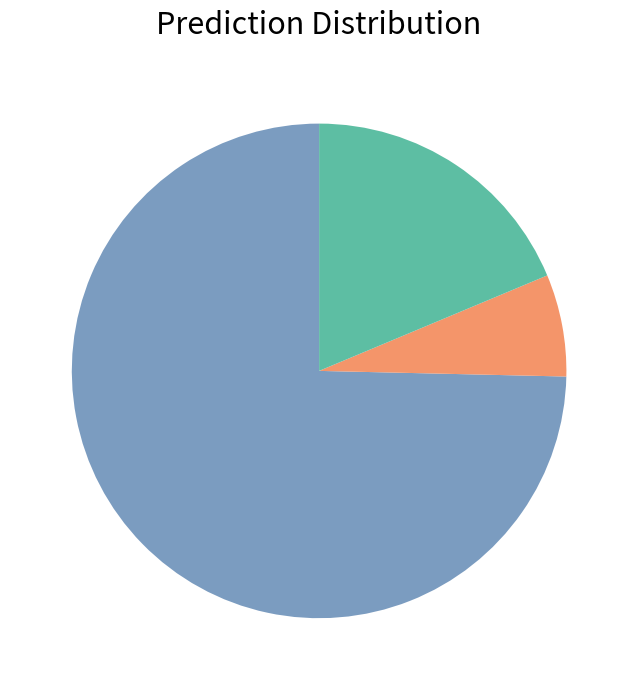

Does any single category account for the majority?

Yes